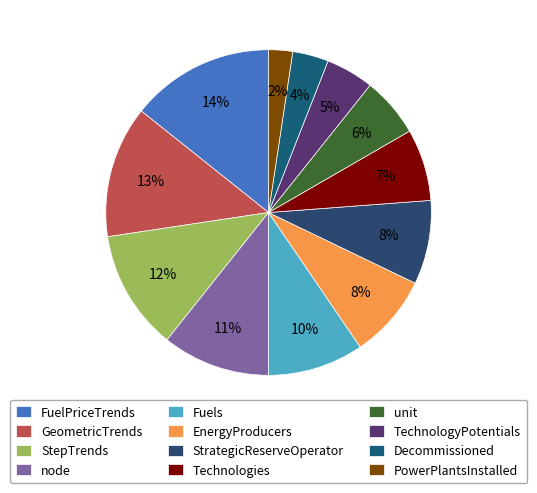

What is the ratio of the value at GeometricTrends to the value at FuelPriceTrends?

0.9